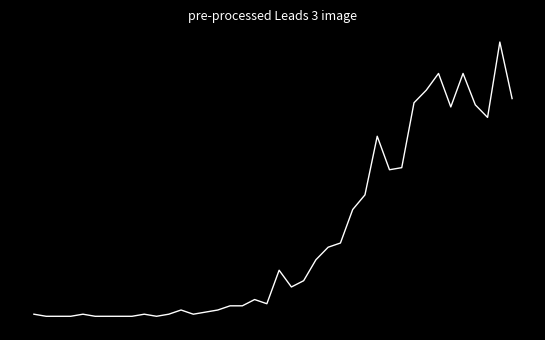

Does the chart have visible grid lines?

No